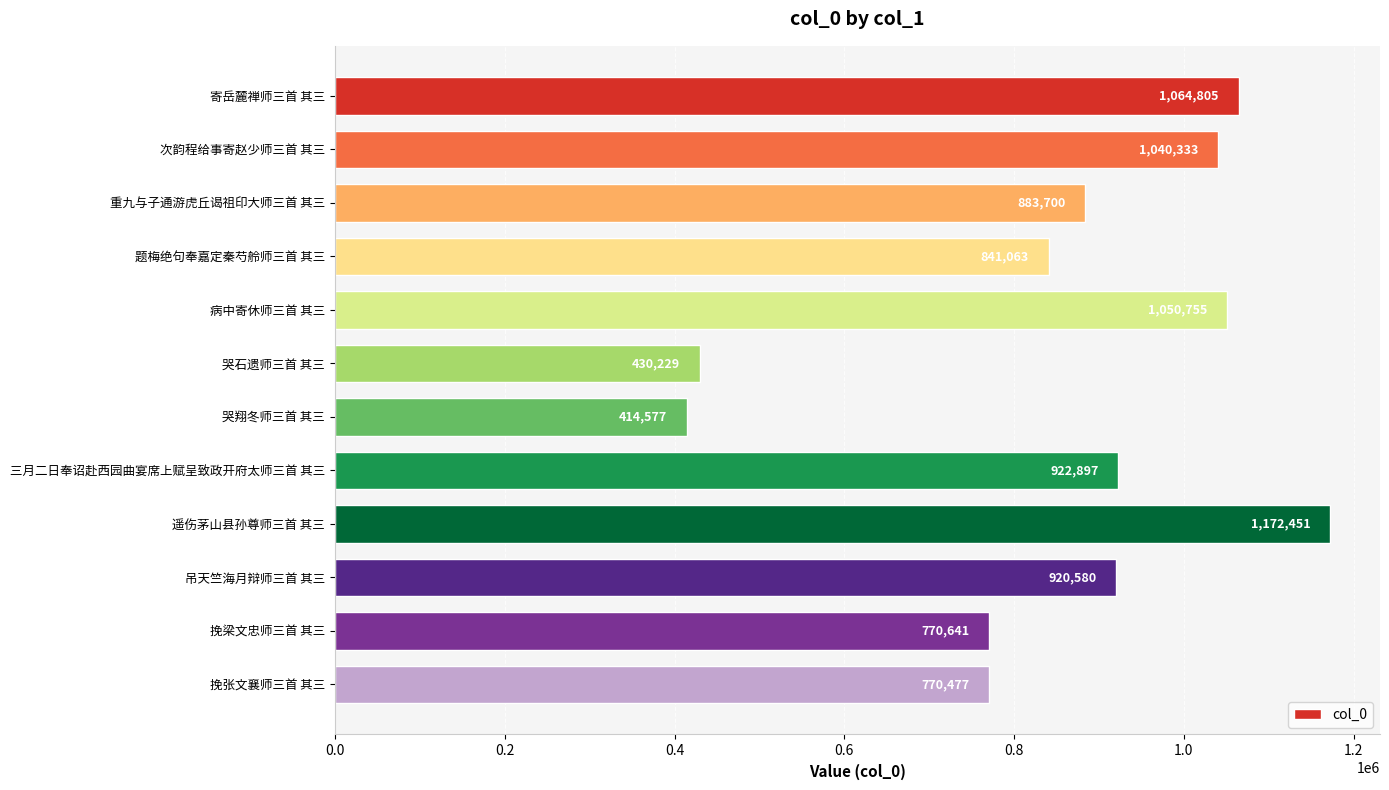

List the labels in order of value, largest first.

遥伤茅山县孙尊师三首 其三, 寄岳麓禅师三首 其三, 病中寄休师三首 其三, 次韵程给事寄赵少师三首 其三, 三月二日奉诏赴西园曲宴席上赋呈致政开府太师三首 其三, 吊天竺海月辩师三首 其三, 重九与子通游虎丘谒祖印大师三首 其三, 题梅绝句奉嘉定秦芍舲师三首 其三, 挽梁文忠师三首 其三, 挽张文襄师三首 其三, 哭石遗师三首 其三, 哭翔冬师三首 其三